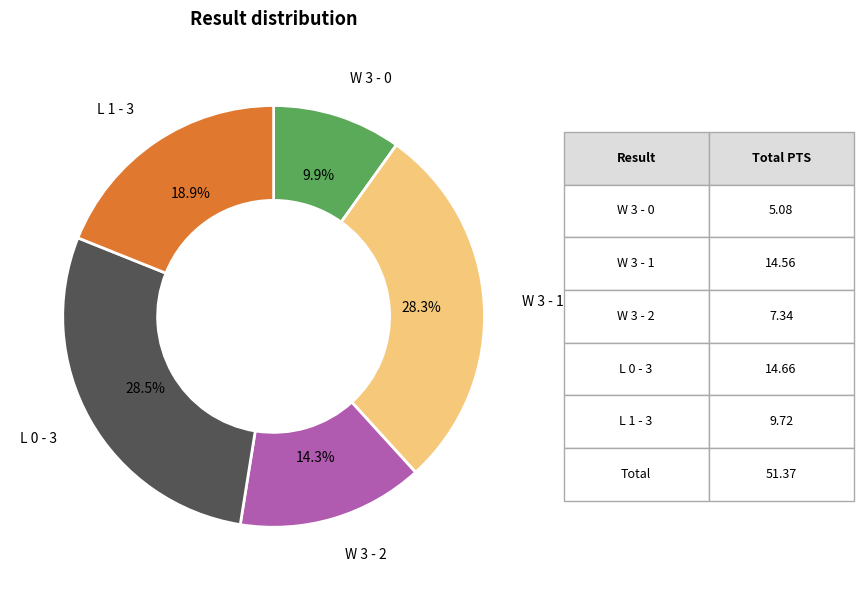

How many segments does this pie chart have?

5